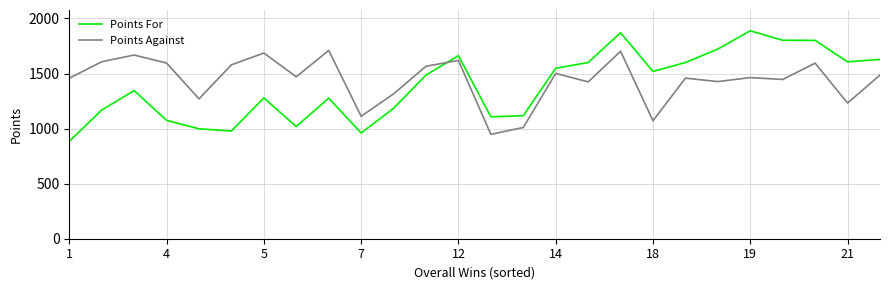

What is the difference between the maximum and minimum values in the Points Against series?

762